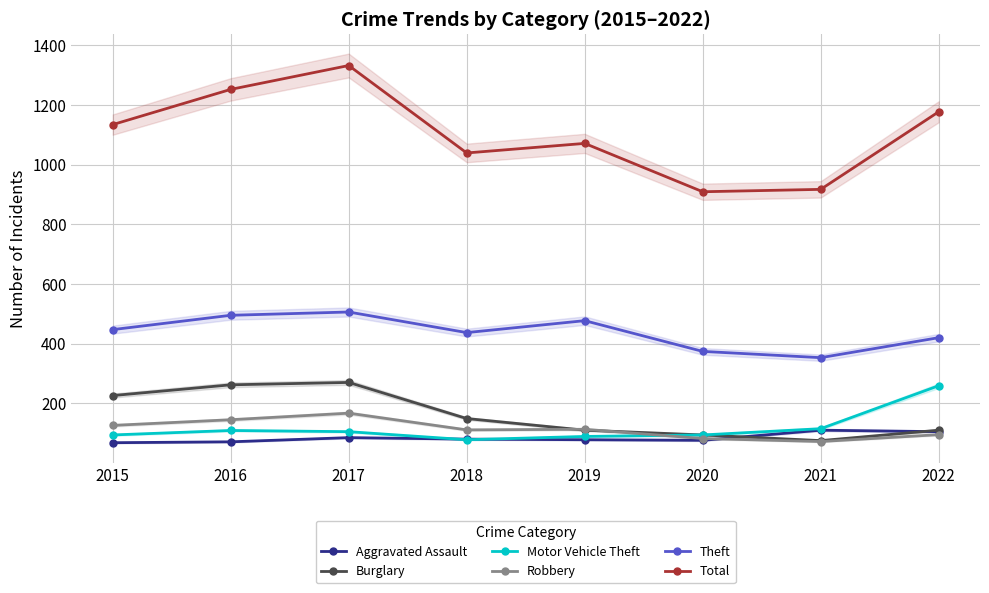

True or false: Robbery and Theft intersect in this chart.

False